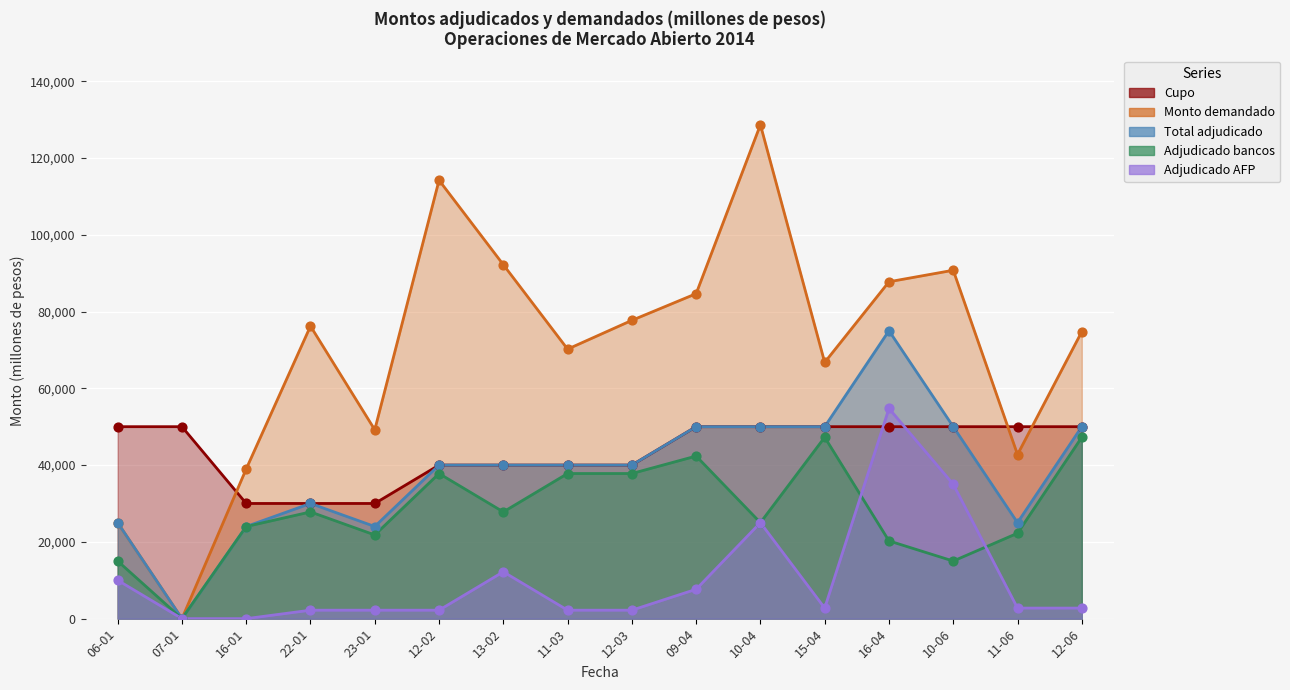

What are all the series names shown in the legend?

Cupo, Monto demandado, Total adjudicado, Adjudicado bancos, Adjudicado AFP